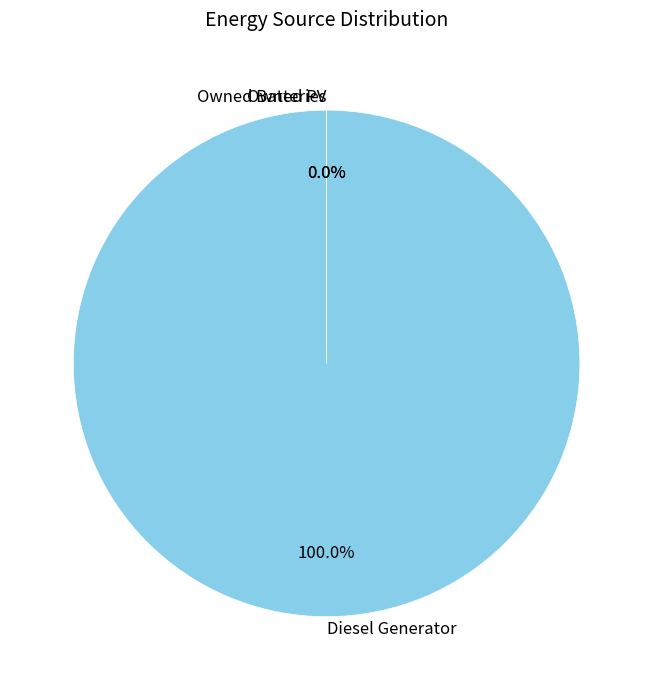

What is the smallest slice in the pie chart?

Owned PV